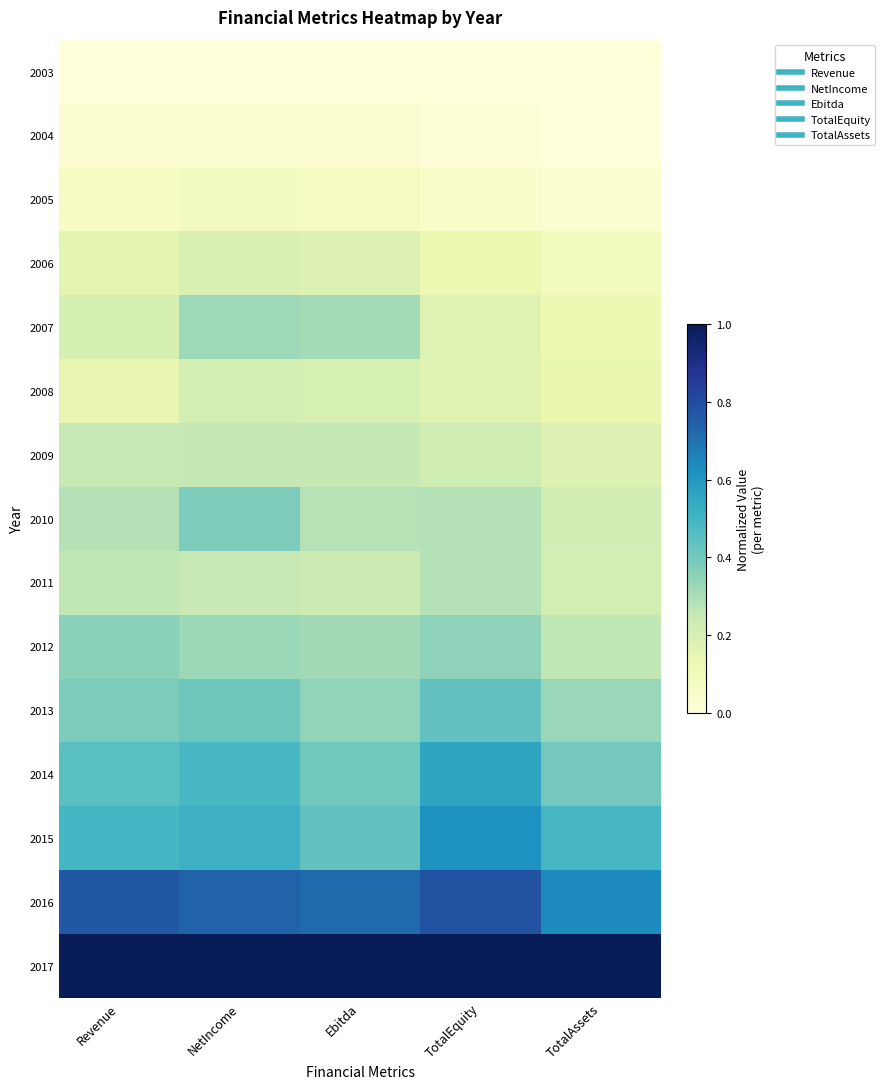

How many data points does each series have?

5